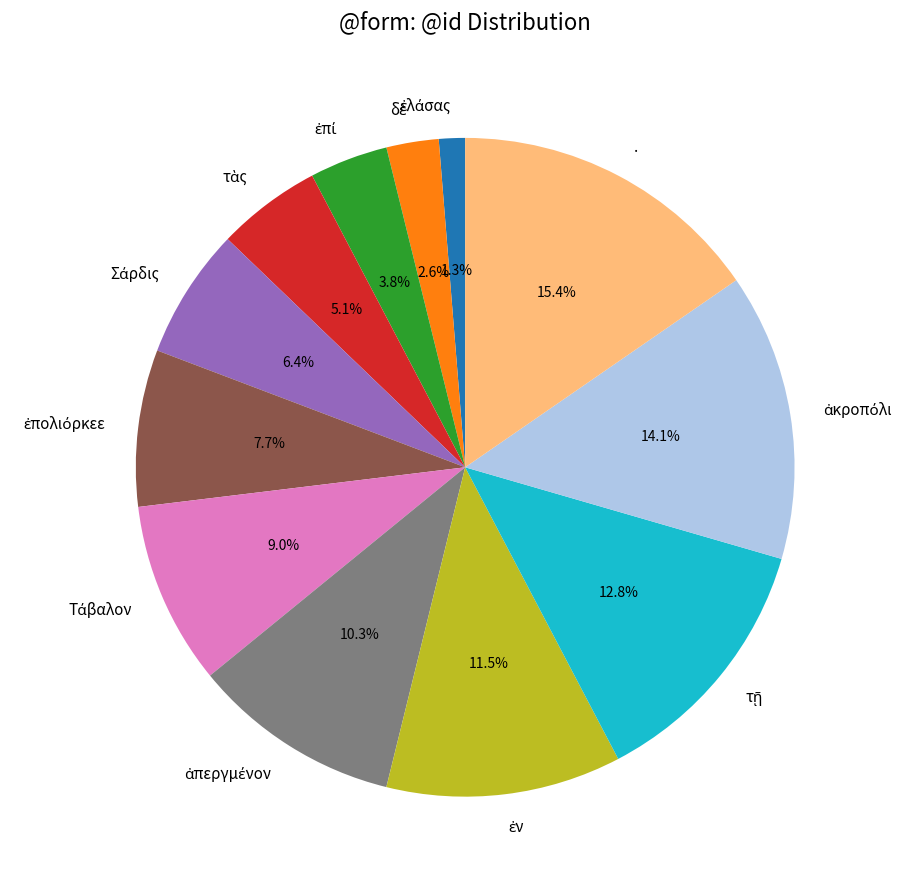

Is there a majority slice in this chart?

No